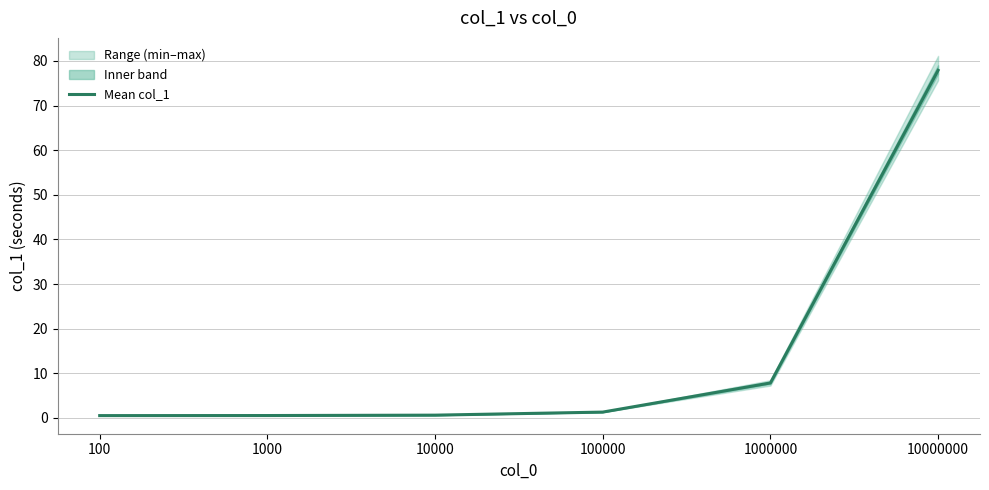

List the labels in order of value, smallest first.

100, 1000, 10000, 100000, 1000000, 10000000